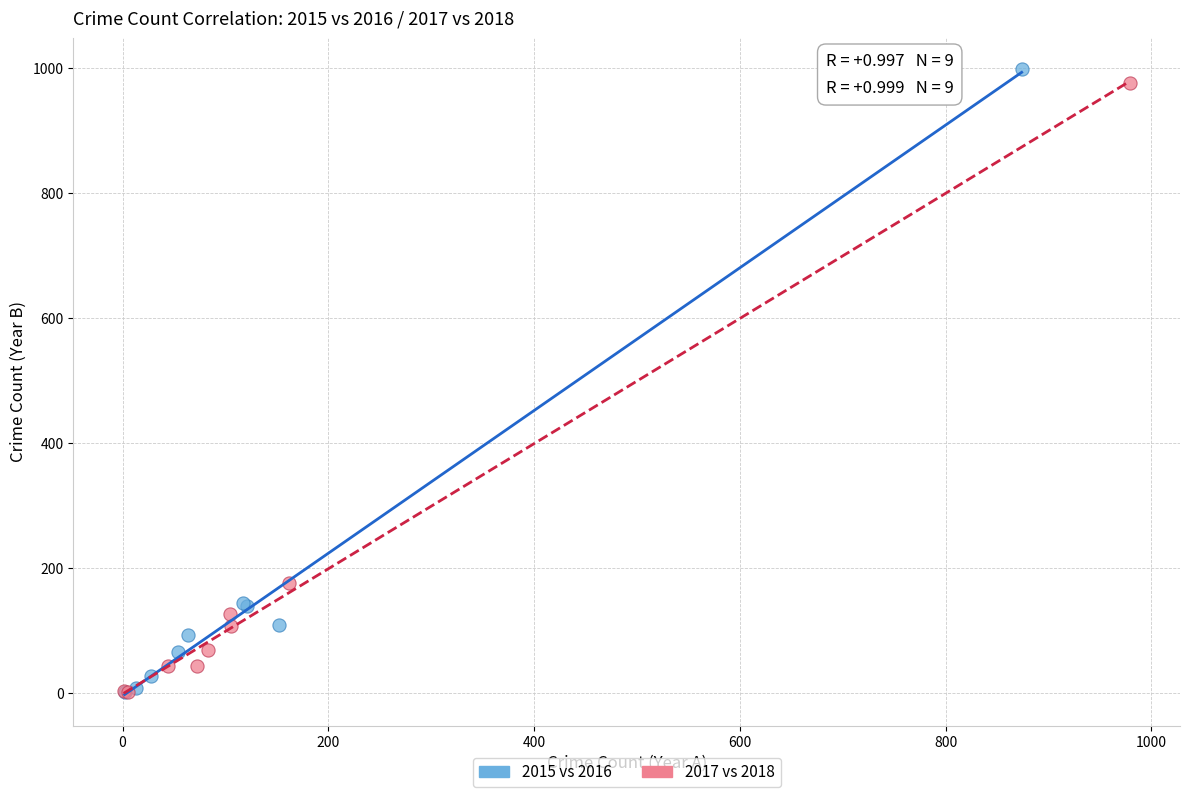

Which series has the largest Y range (max minus min)?

2015 vs 2016